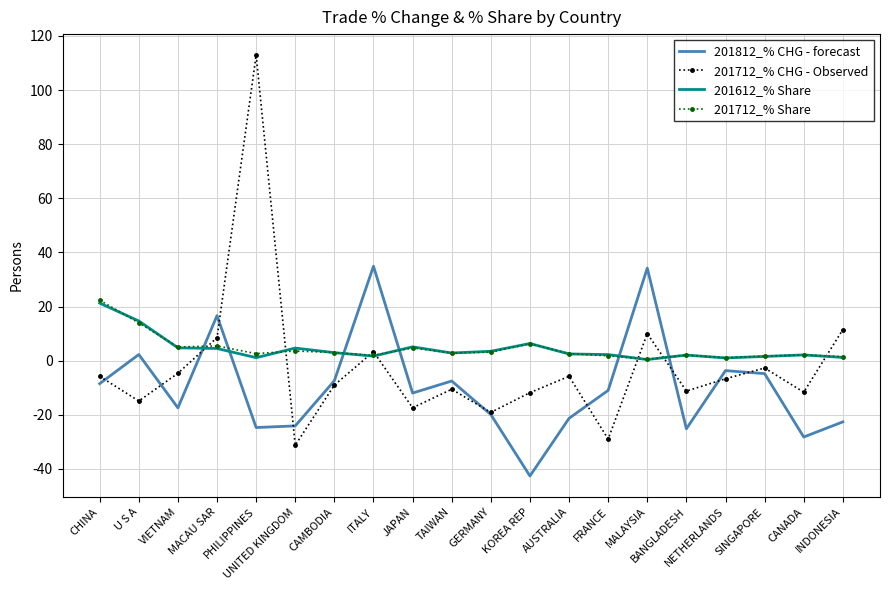

At which label is 201712_% CHG - Observed closest to 40?

INDONESIA